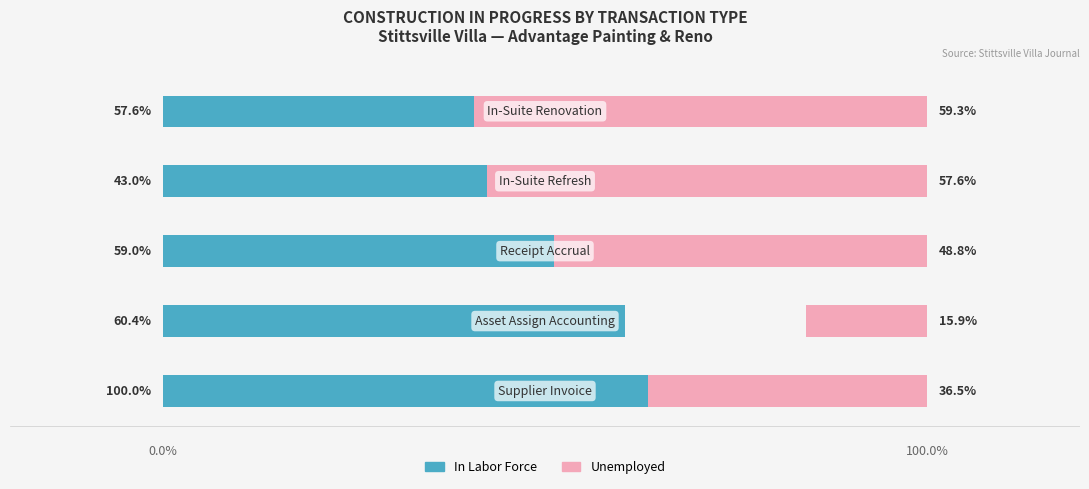

Reading left to right, what are all the values shown in this chart?

In Labor Force: 100.0	60.4	59.0	43.0	57.6
Unemployed: 36.5	15.9	48.8	57.6	59.3